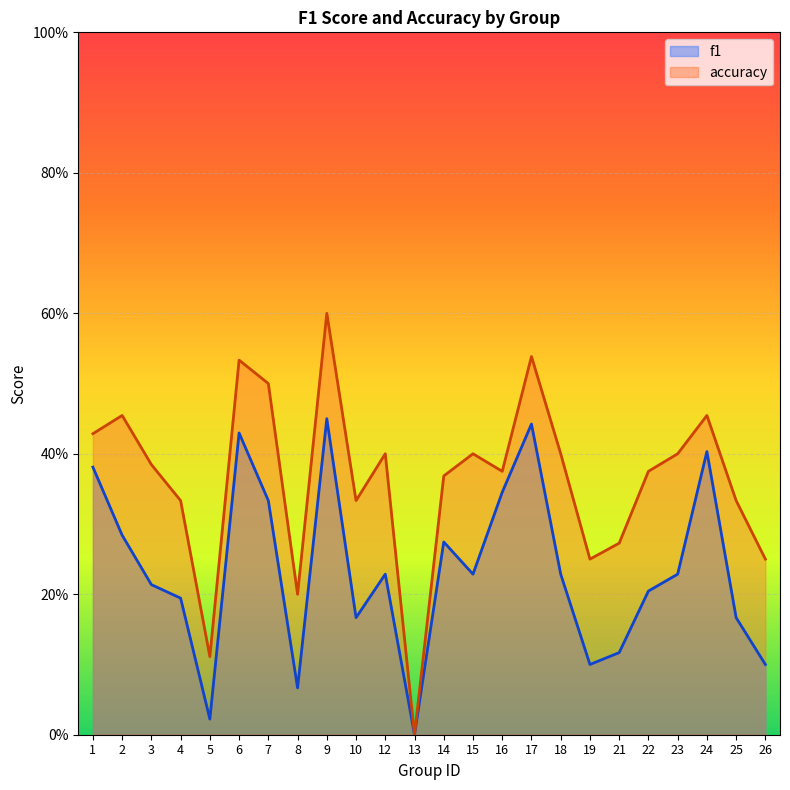

True or false: f1 and accuracy intersect in this chart.

False